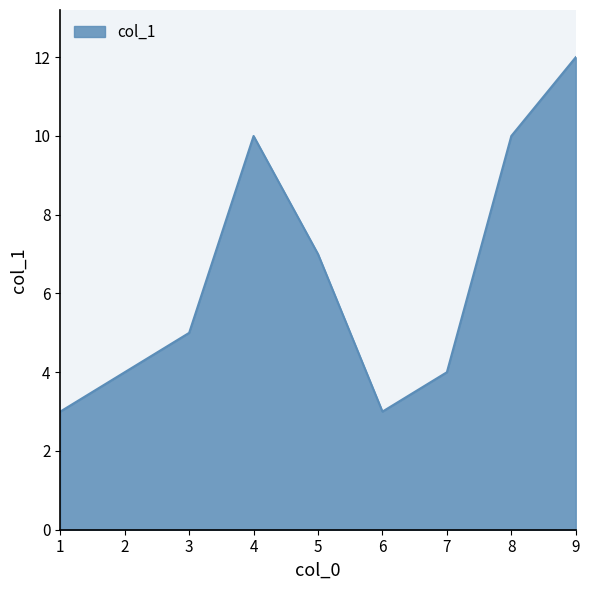

What is the difference between the maximum and minimum values?

9